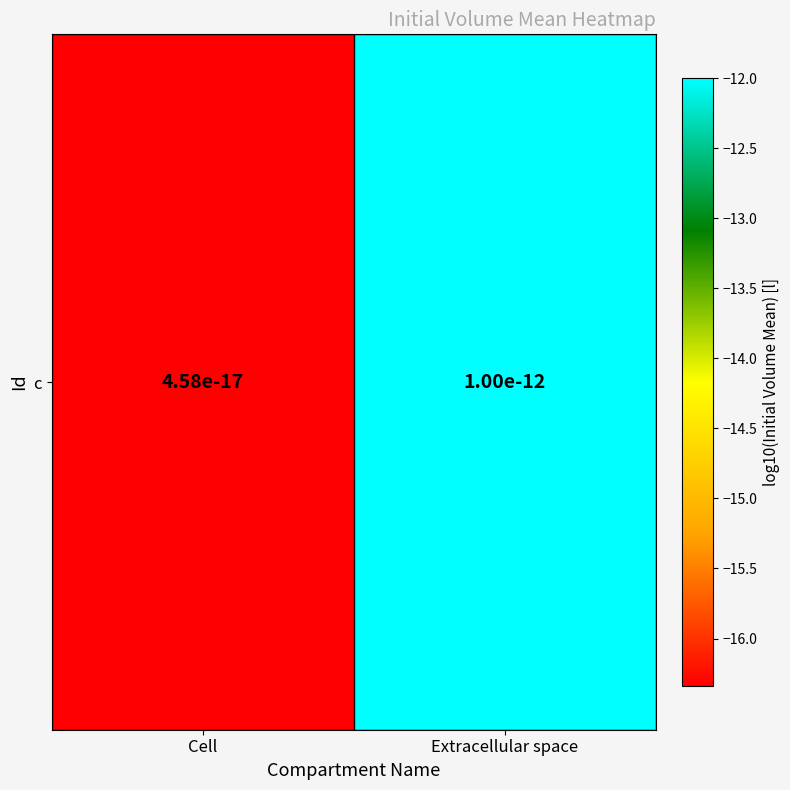

What is the average value?

-14.2